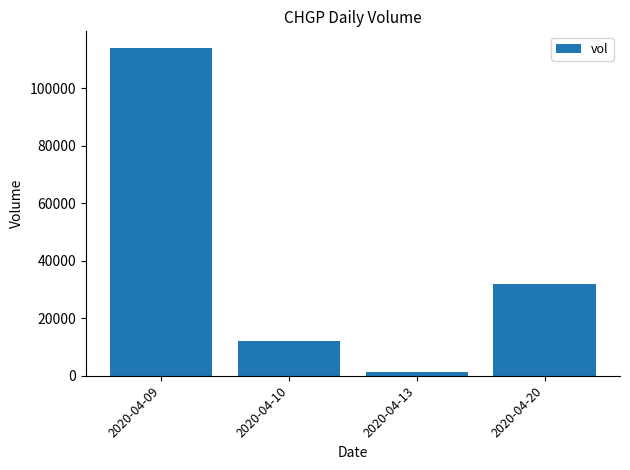

Rank the categories by value from lowest to highest.

2020-04-13, 2020-04-10, 2020-04-20, 2020-04-09